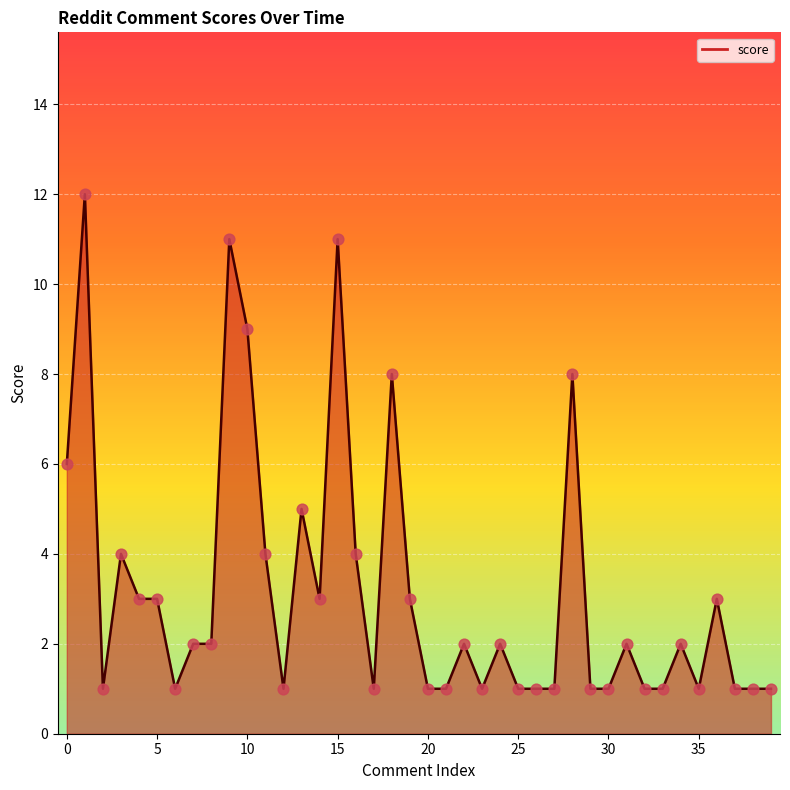

What is the difference between the maximum and minimum values?

11